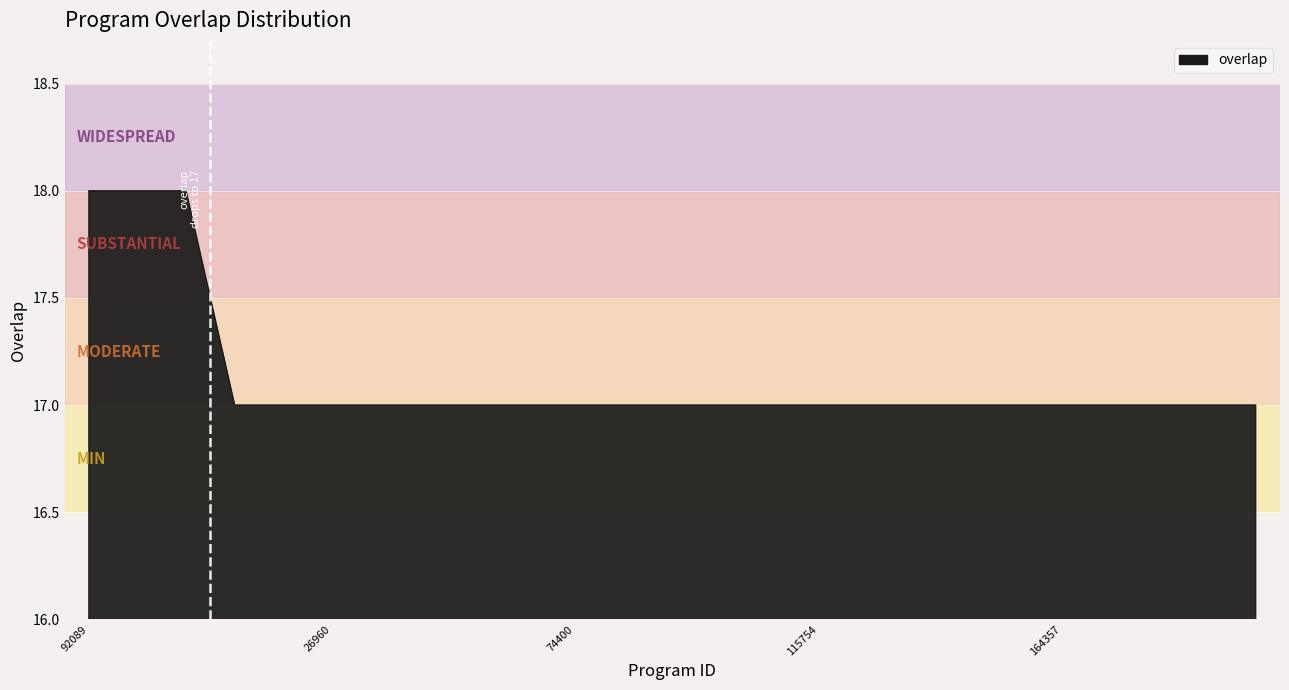

What is the difference between the maximum and minimum values?

1